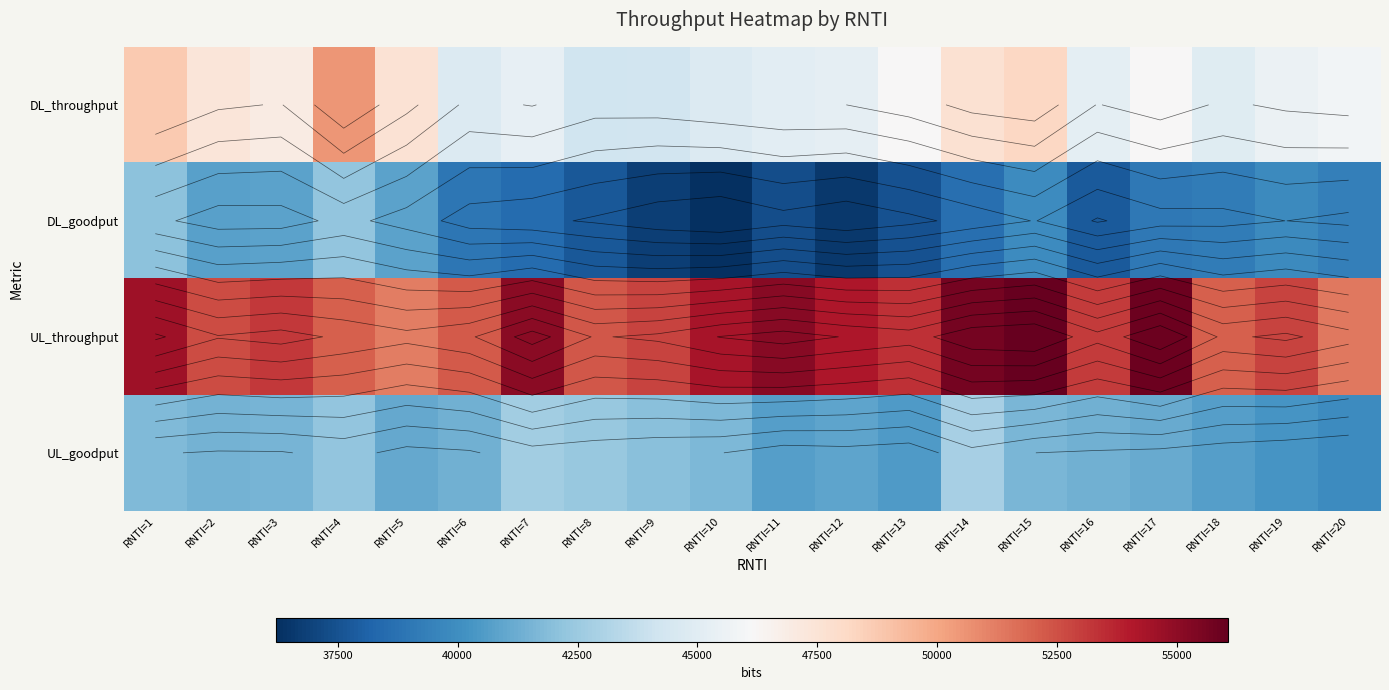

The value of DL_throughput at RNTI=16 is 45160. True or false?

True